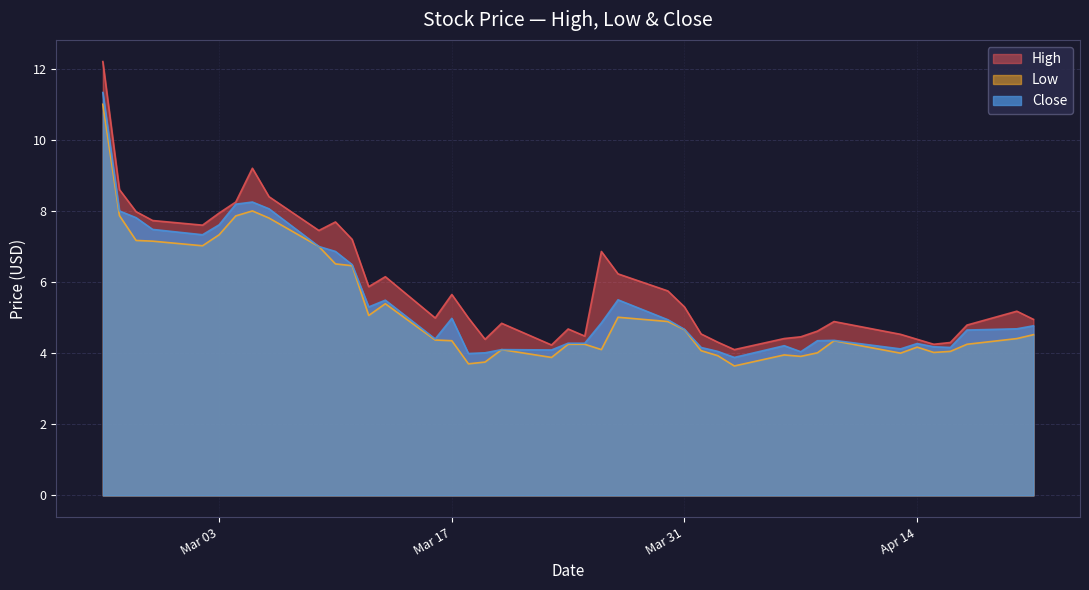

Which series has the largest total across all categories?

High